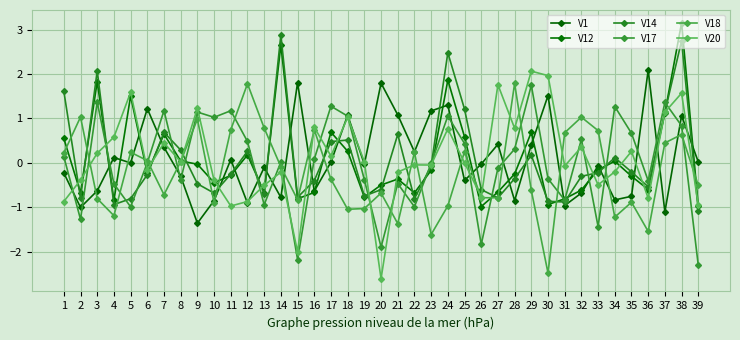

At which category is the sum across all series the highest?

38